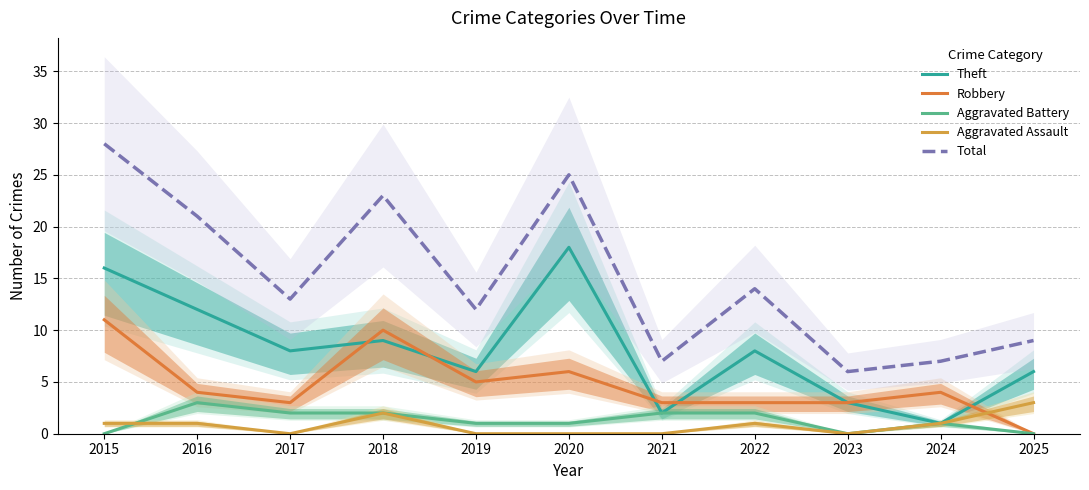

True or false: Aggravated Battery and Total cross at least once.

False